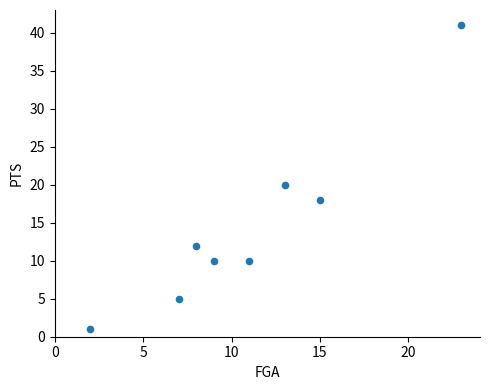

What Y value in the scatter plot is closest to 21?

20